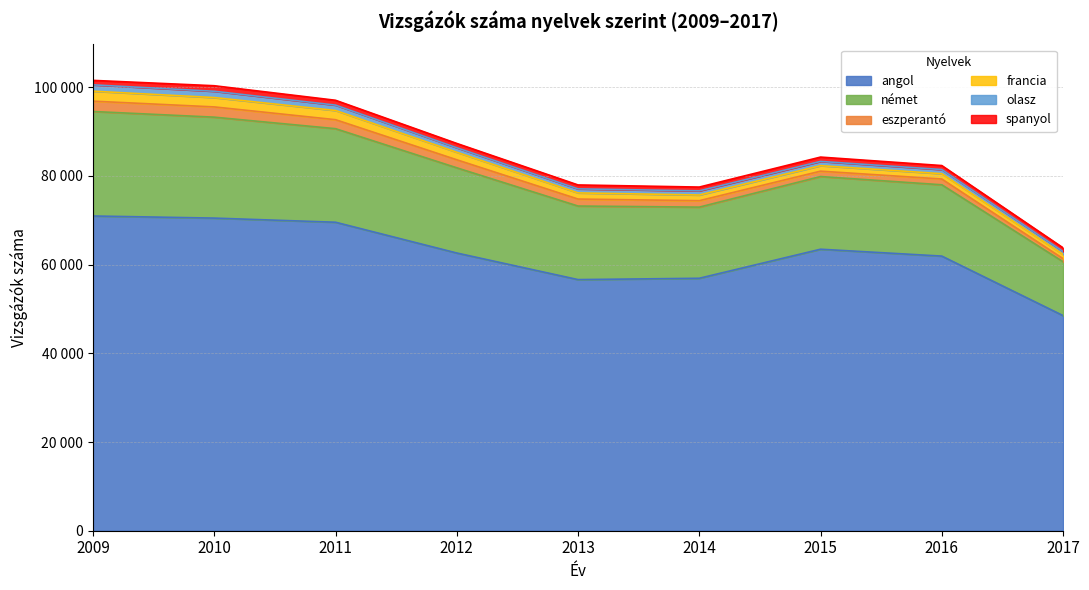

True or false: angol has more than 1 interior local peaks.

False